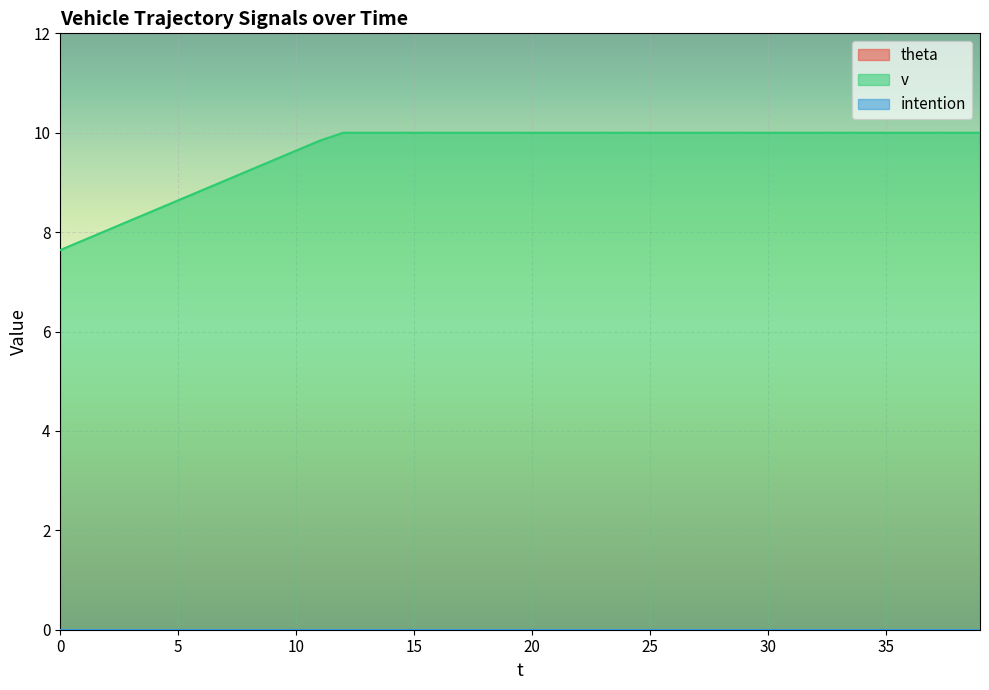

What is the spread (max minus min) of values at 23?

10.0